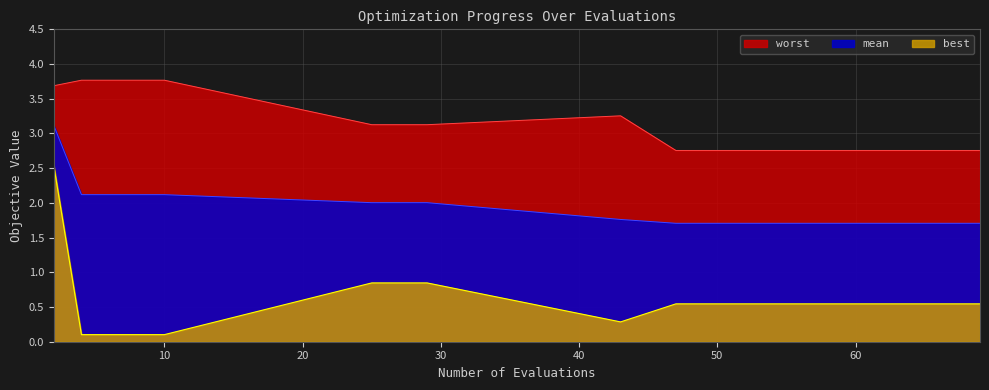

Is it true that mean equals 2.7 at 67?

False